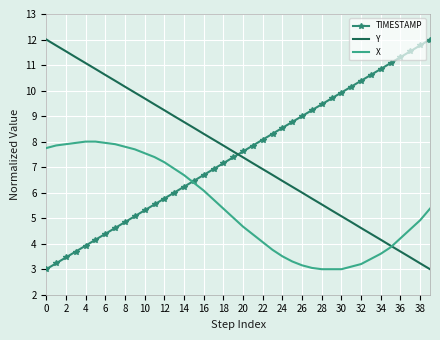

What is the maximum value shown in the chart?

12.0